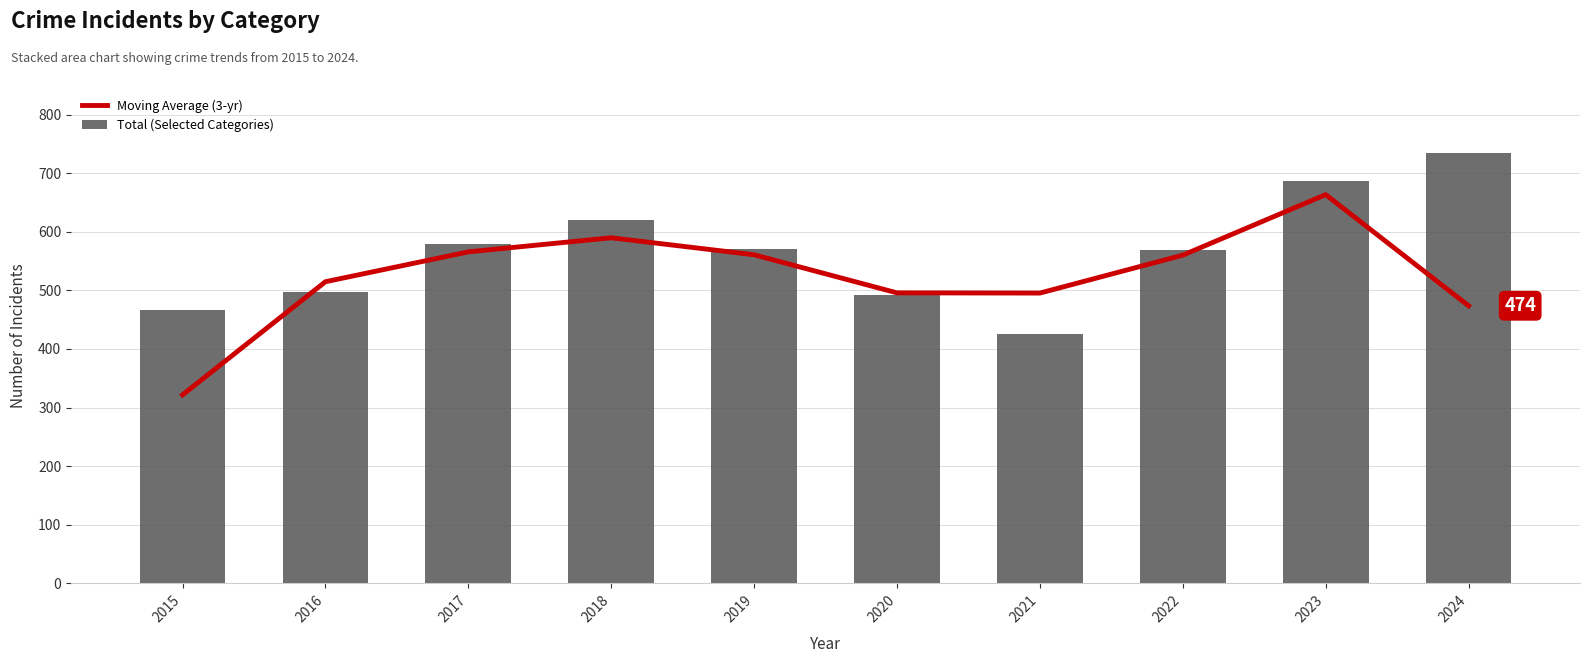

How many categories are shown in the chart?

10